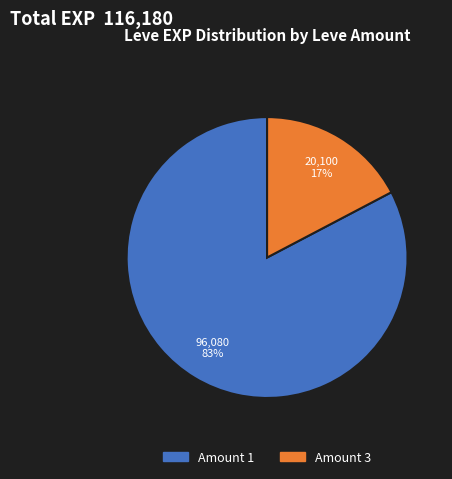

How many segments does this pie chart have?

2